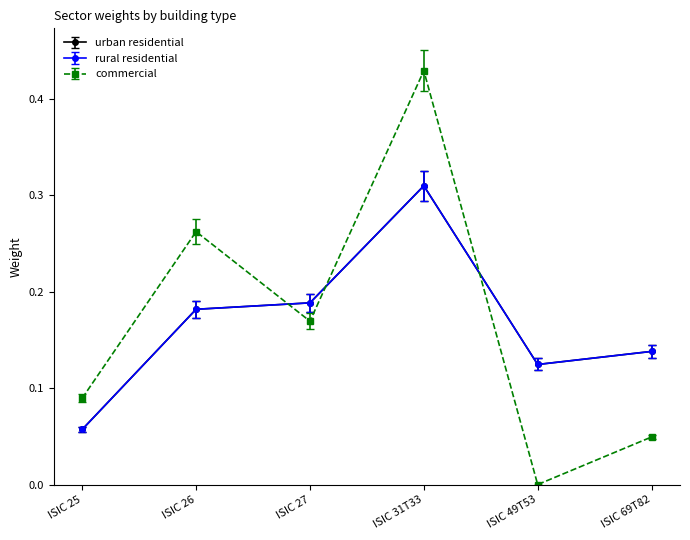

In rural residential, how many points are lower than both neighbors (excluding endpoints)?

1